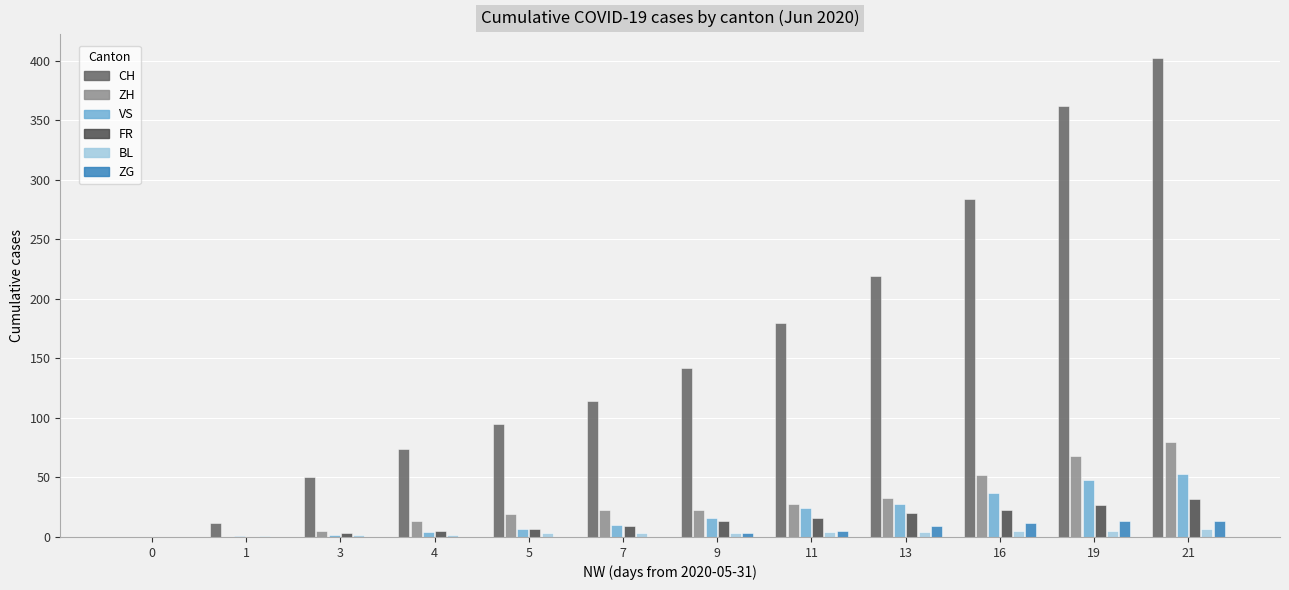

Is the value of ZH at 5 greater than the value of ZG at 13?

Yes